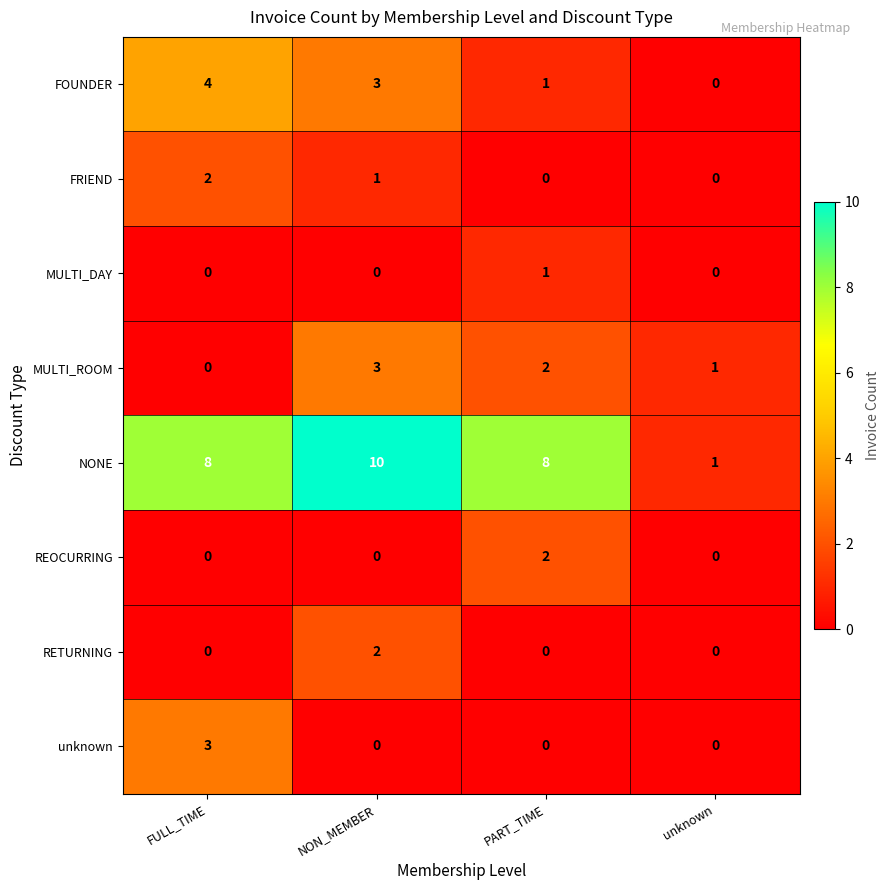

At which category is the sum across all series the highest?

NON_MEMBER